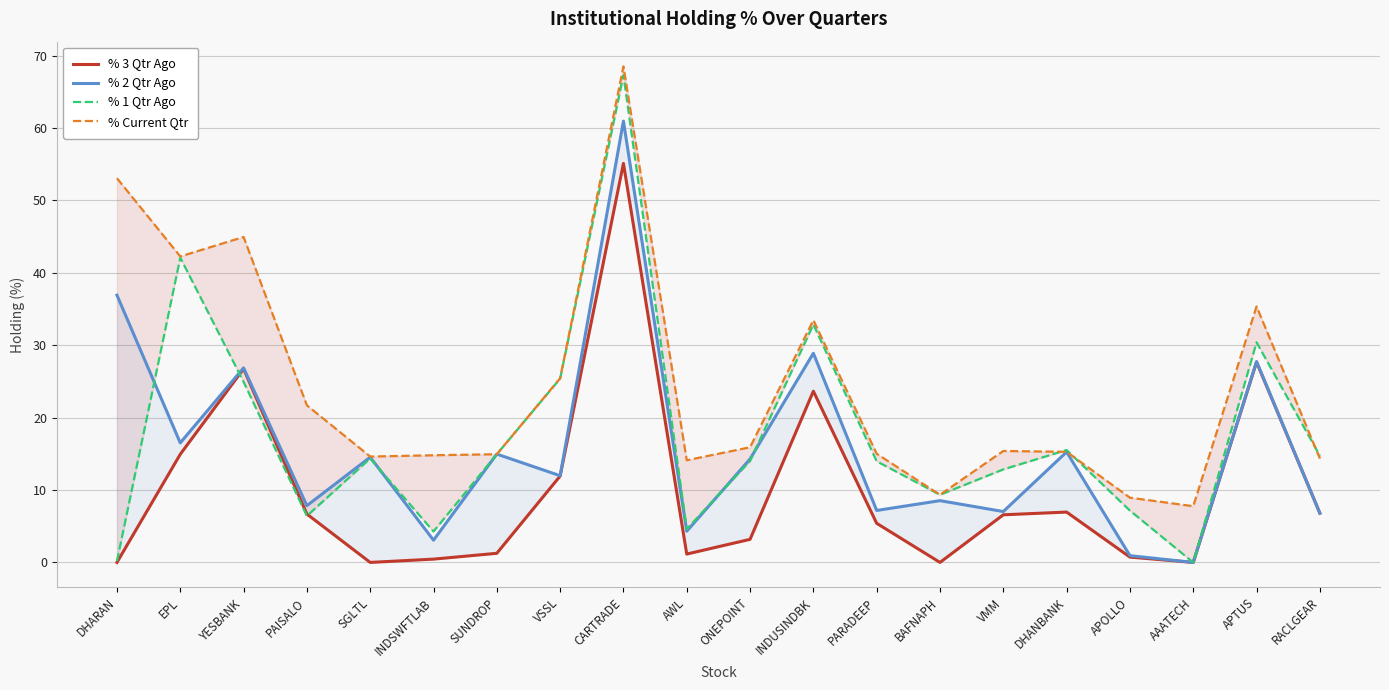

List the series in order of their peak value, highest first.

% Current Qtr, % 1 Qtr Ago, % 2 Qtr Ago, % 3 Qtr Ago